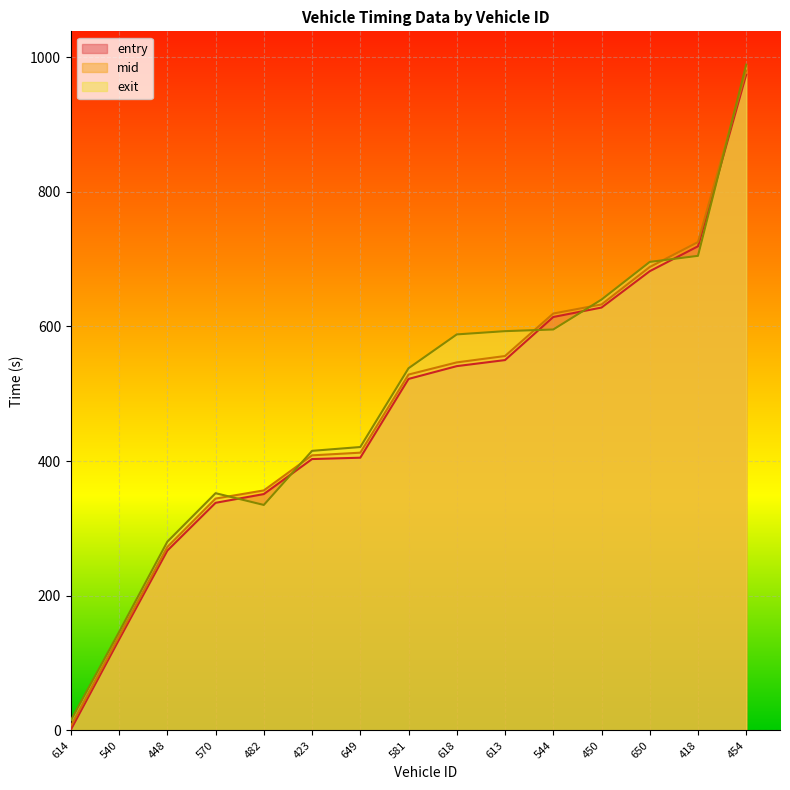

Which series has the largest range (max minus min)?

exit_line